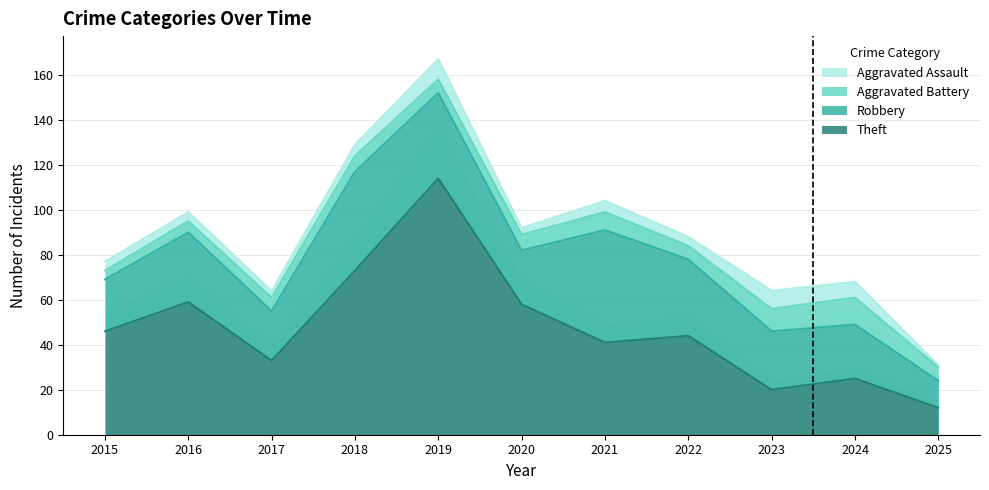

How many interior local valleys does the Theft series have?

3